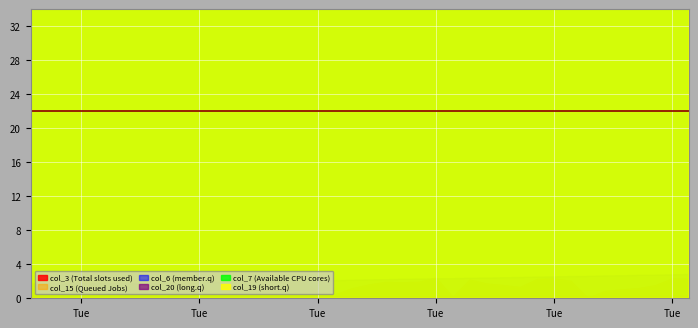

Which category has the lowest value in the col_15 series?

8